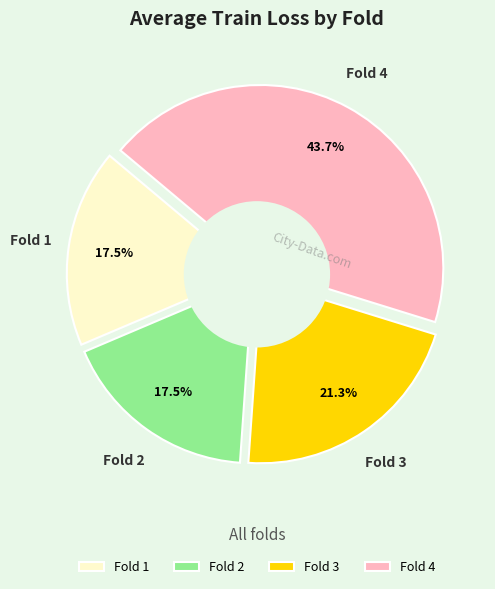

True or false: Fold 1 accounts for 36% of the total.

False